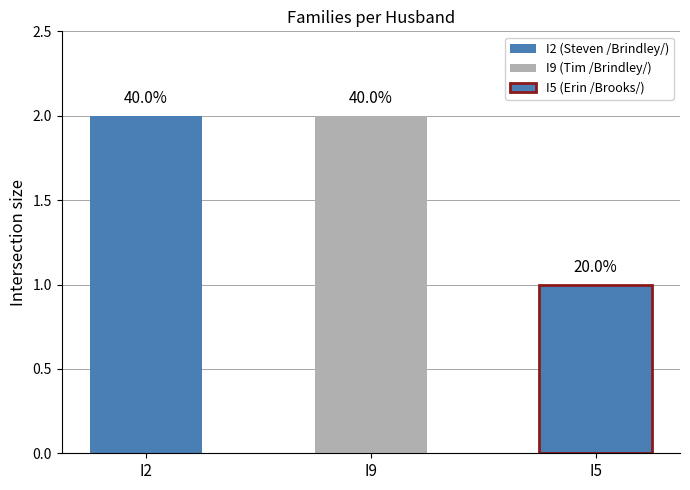

What is the label of the 2nd bar from the right?

I9